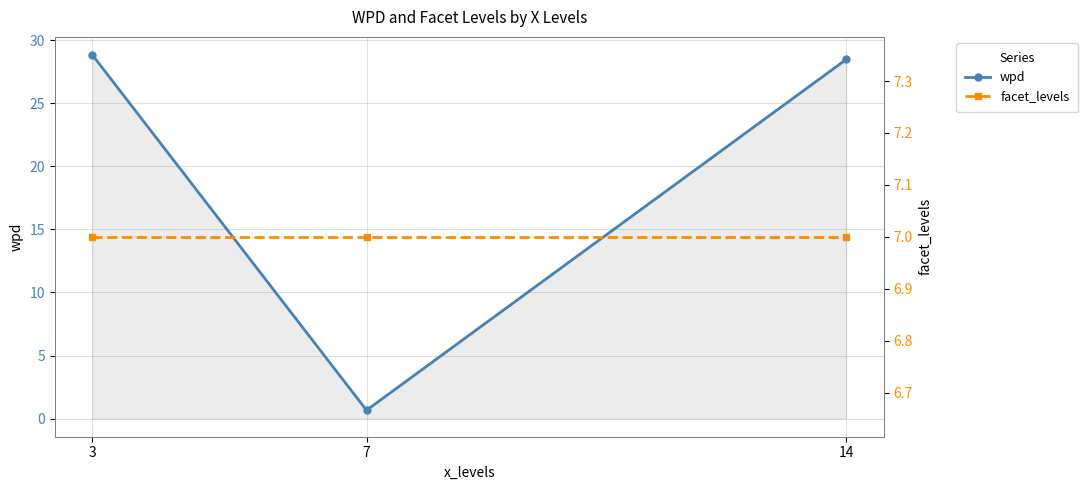

At which category is the sum across all series the highest?

3